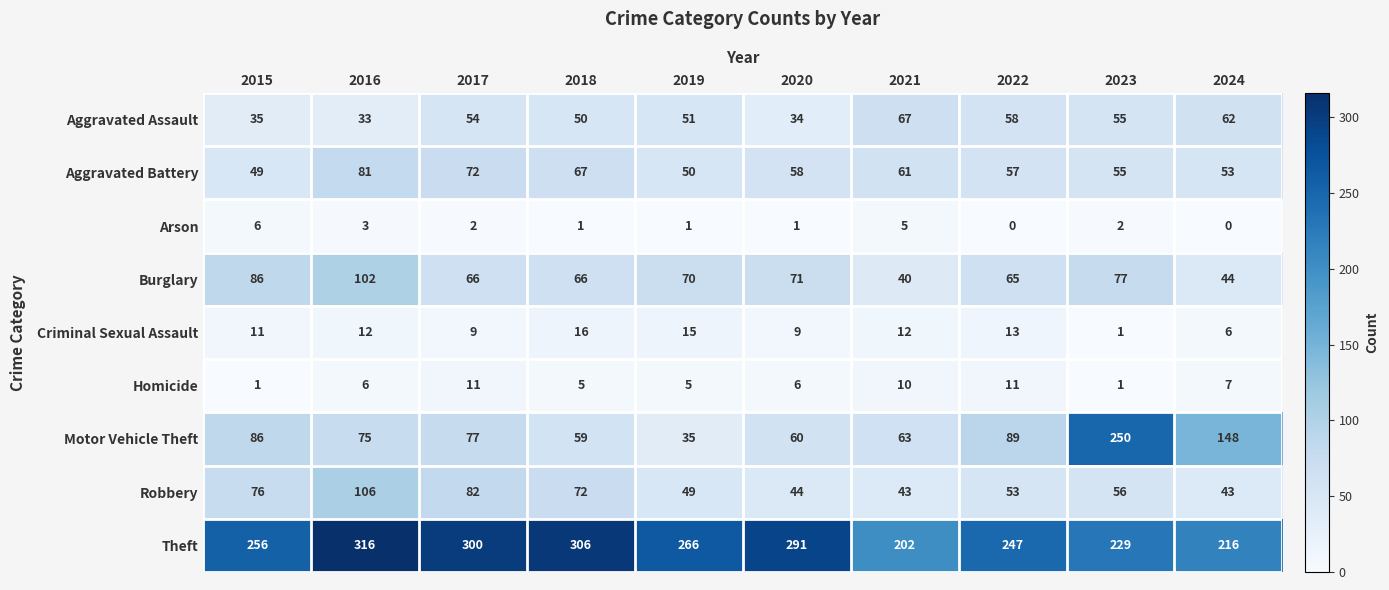

What is the sum of the Robbery values at 2016 and 2020?

150